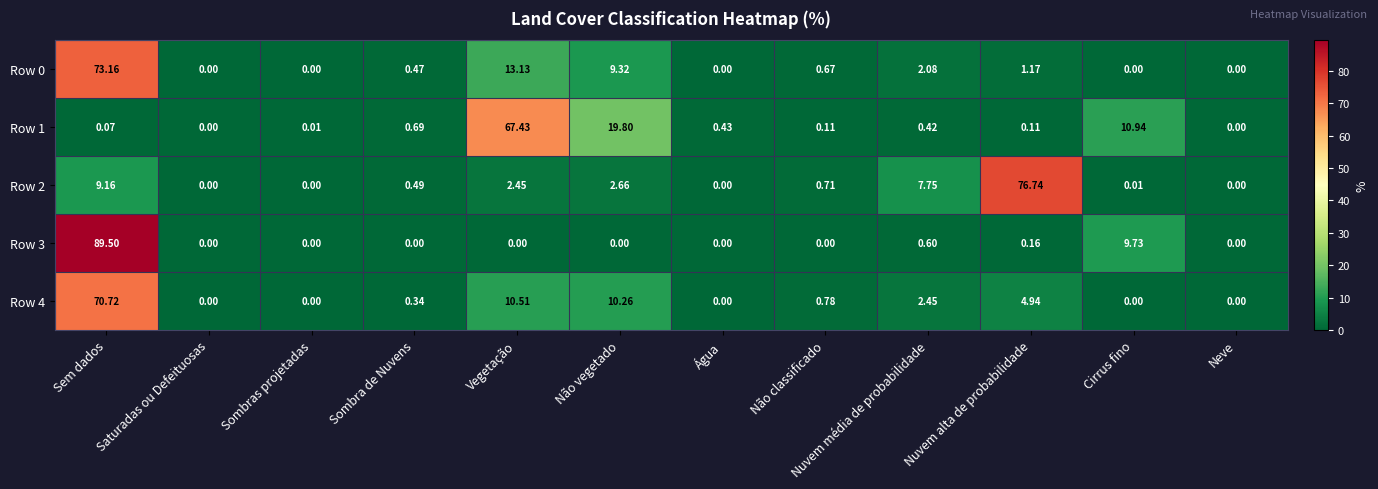

At which label is Row 1 closest to 33?

Não vegetado